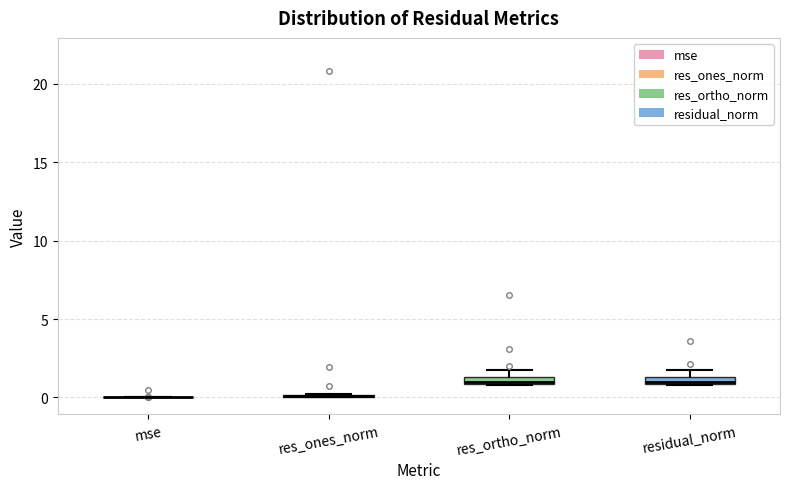

Where is the upper edge of the box for res_ortho_norm on the y-axis? The values are not printed on the chart, so give them approximately, as read against the axis.

1.5